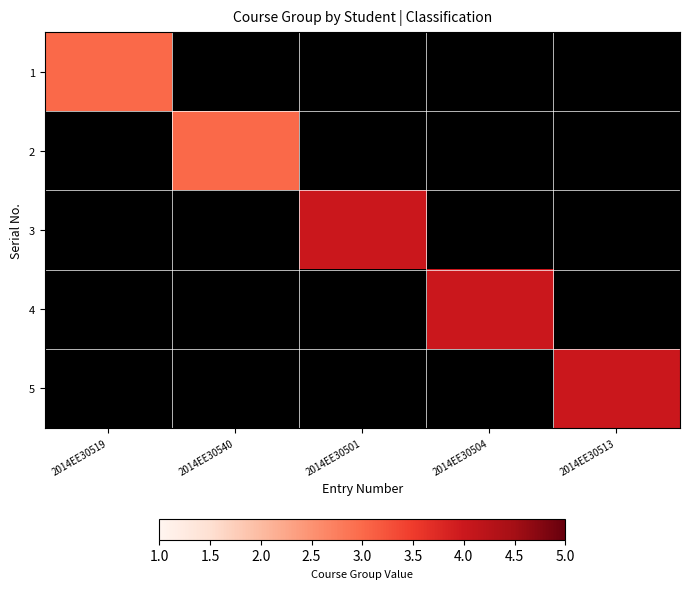

At which category is the sum across all series the highest?

2014EE30501